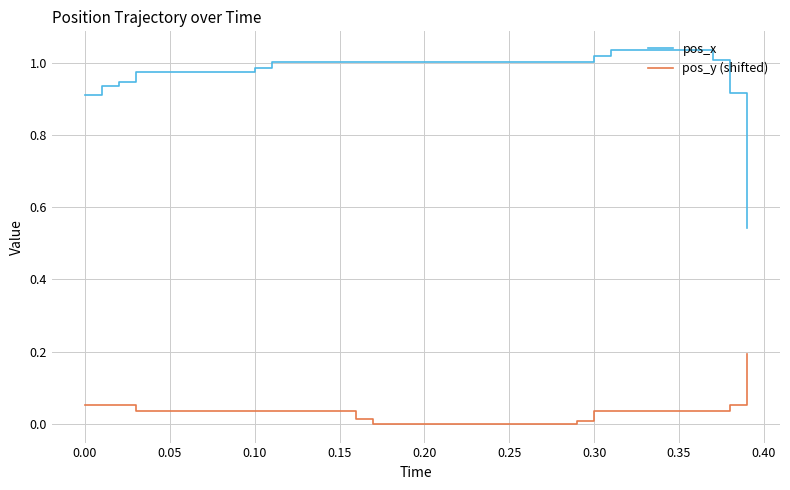

List the series in order of their peak value, lowest first.

pos_y (shifted), pos_x